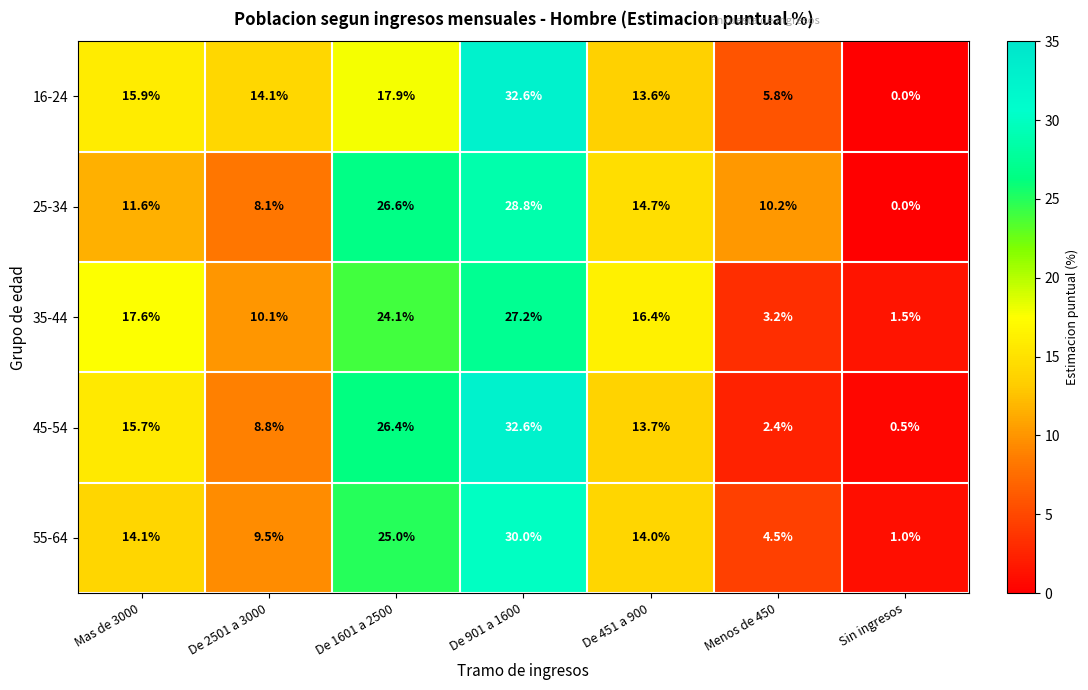

What is the sum of the 16-24 values at De 451 a 900 and De 1601 a 2500?

31.5